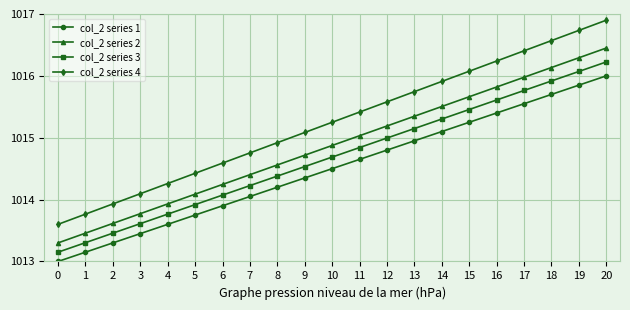

Which series has the widest spread of values?

col_2 series 4